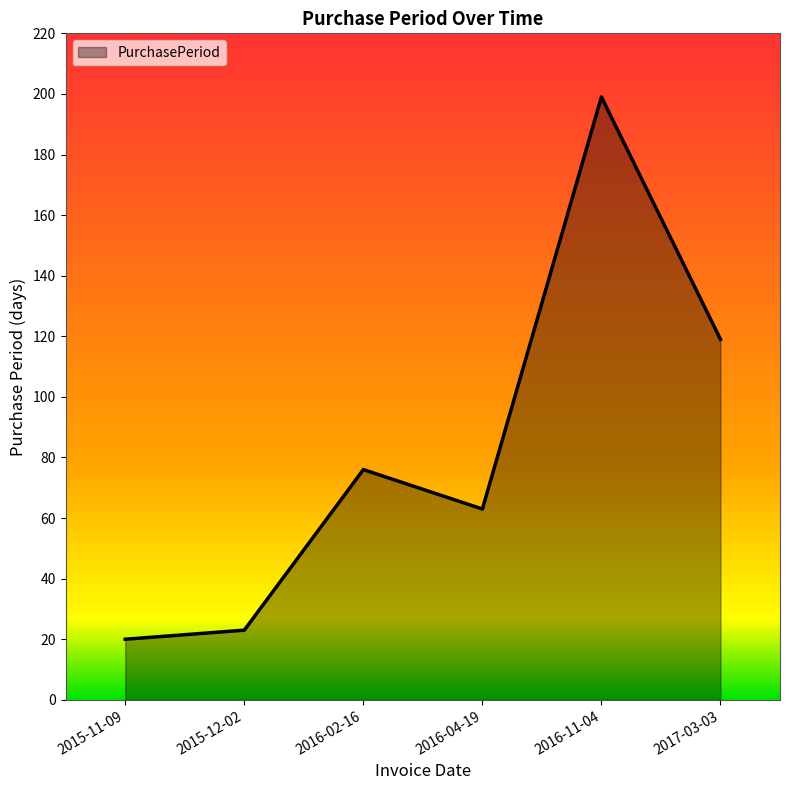

Between 2016-04-19 and 2016-02-16, which is larger?

2016-02-16